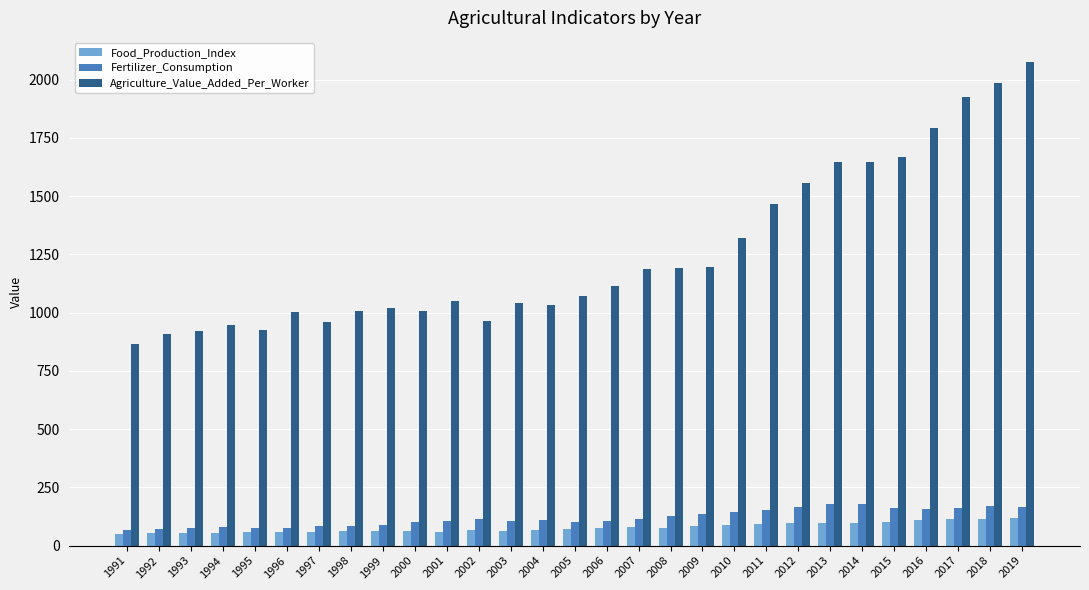

Is the value of Food_Production_Index at 1992 greater than the value of Fertilizer_Consumption at 2006?

No